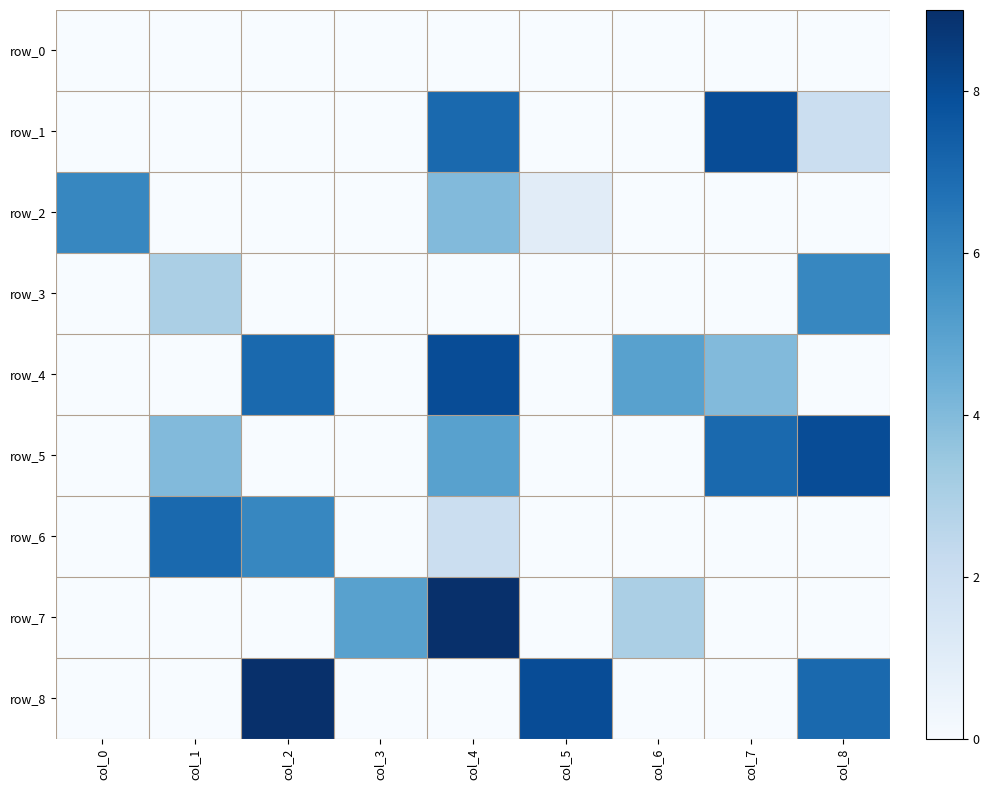

What is the difference between the row_7 values at col_4 and col_8?

9